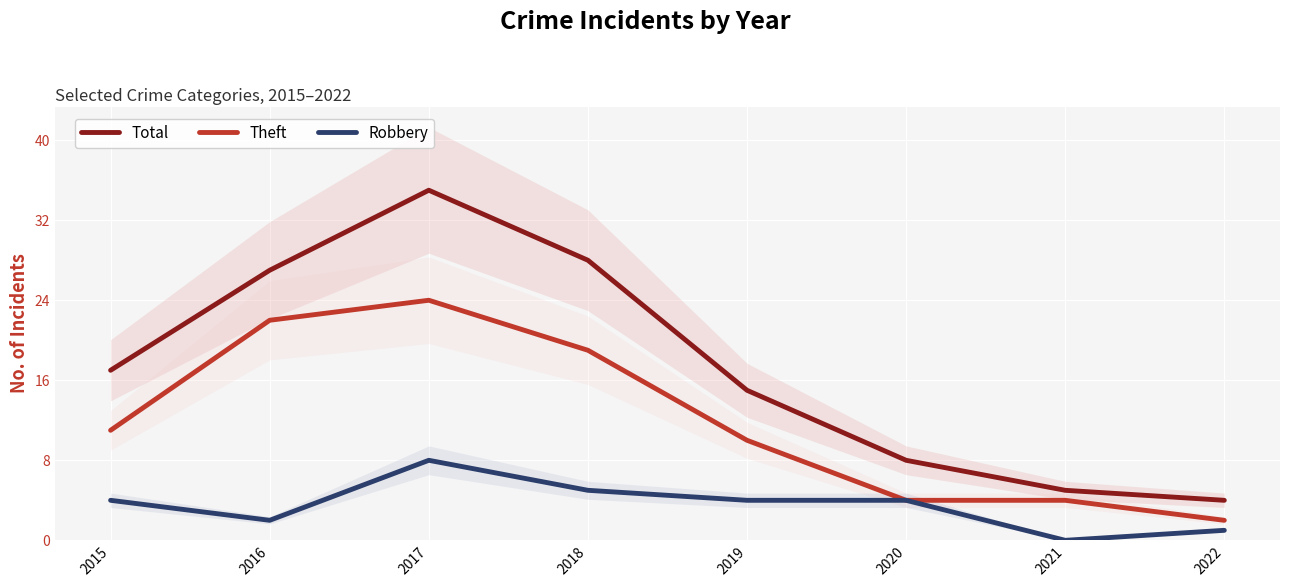

Which has a higher value, 2020 or 2017?

2017